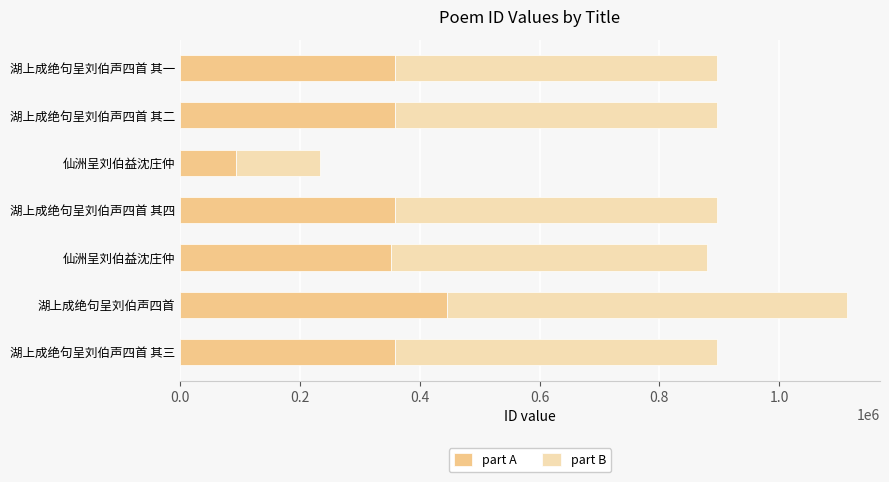

How many categories are shown in the chart?

7